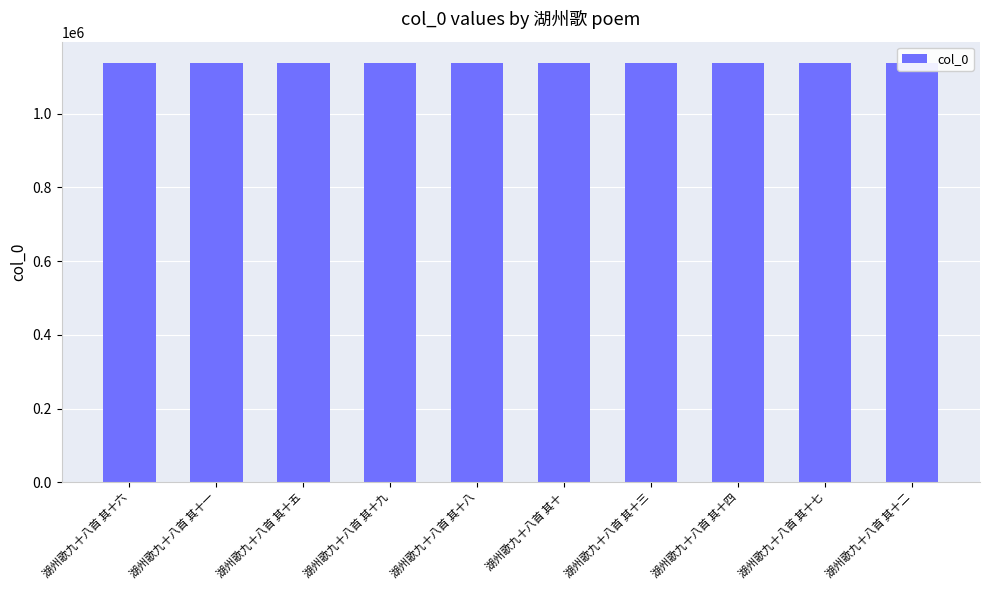

What is the greatest value displayed?

1138199